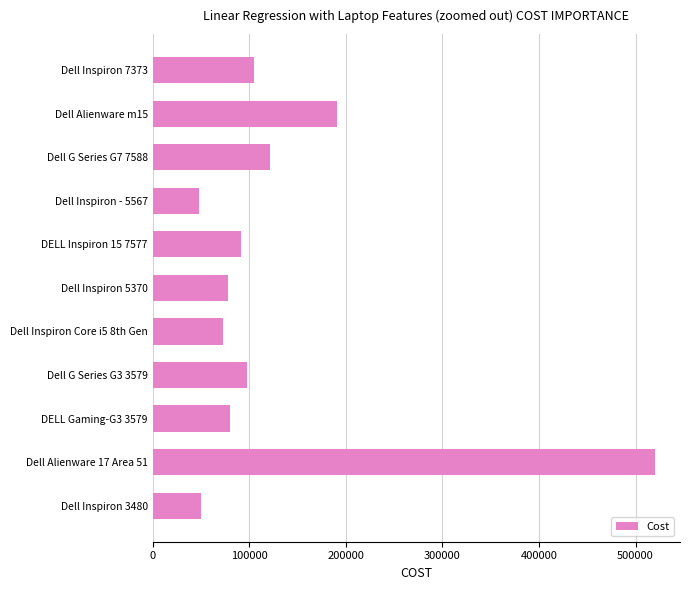

How many bars are there in total?

11